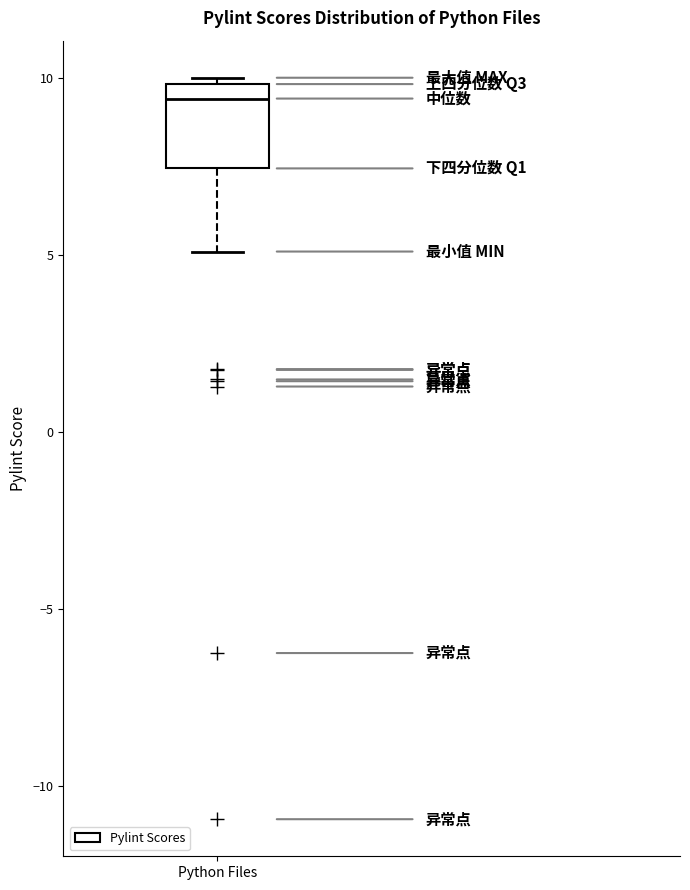

Where is the lower edge of the box for Python Files on the y-axis? The values are not printed on the chart, so give them approximately, as read against the axis.

7.5